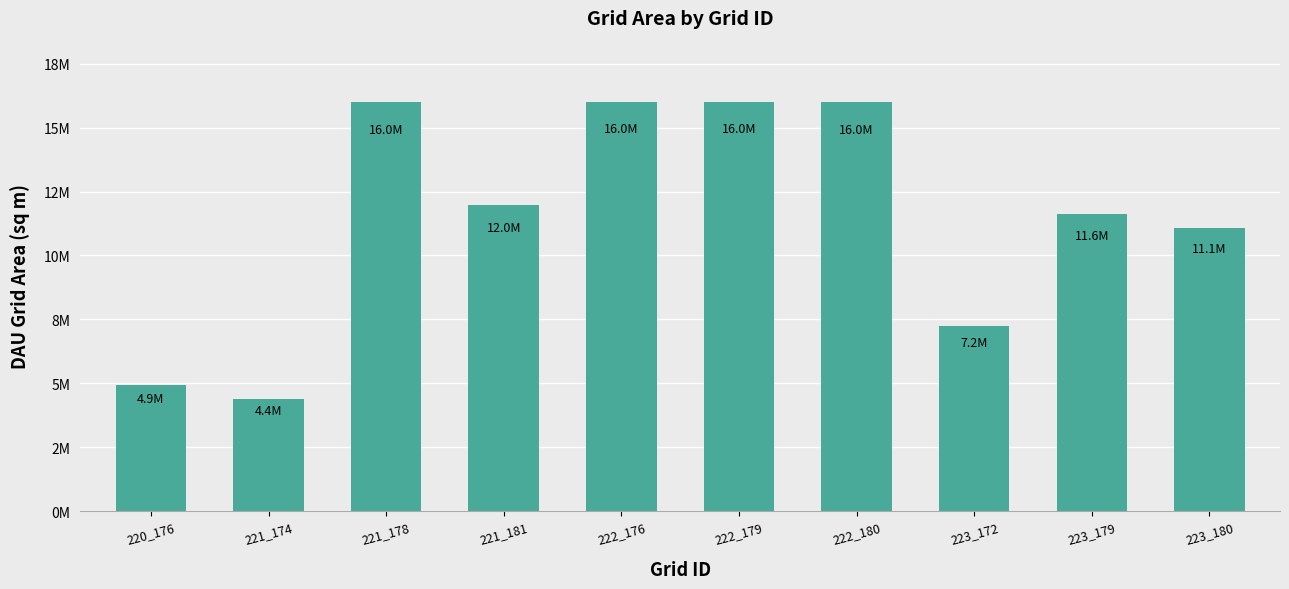

Where is the data nearest to the value 10200150?

223_180